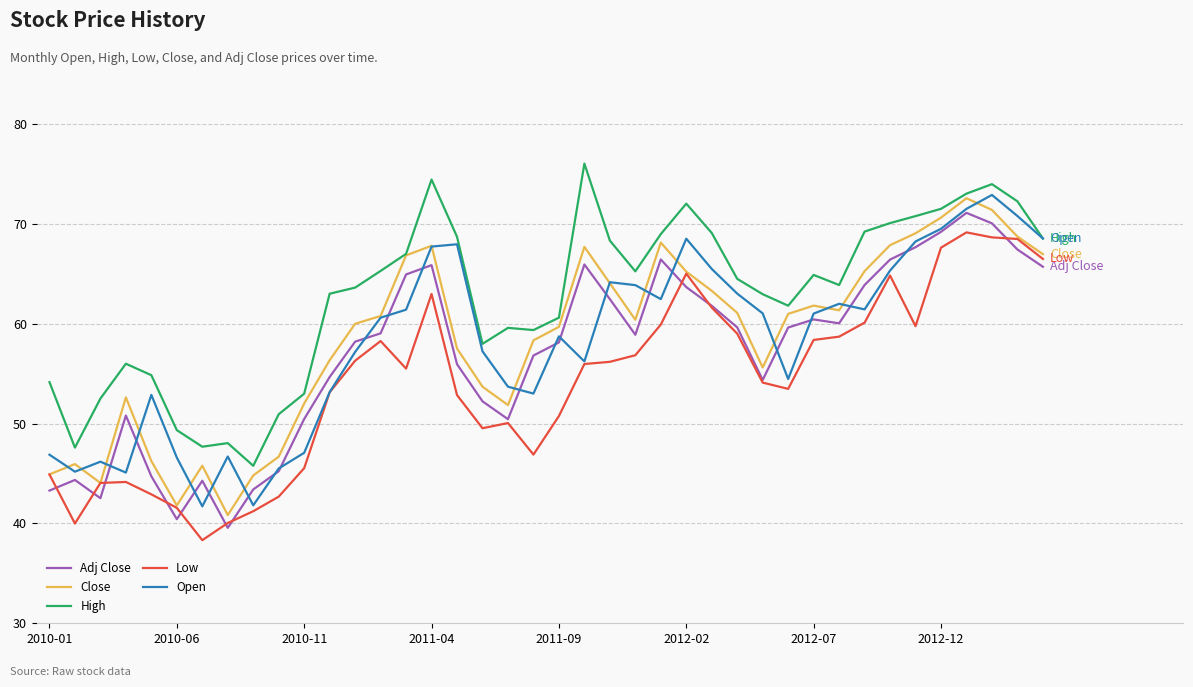

True or false: Close and Adj Close intersect in this chart.

False